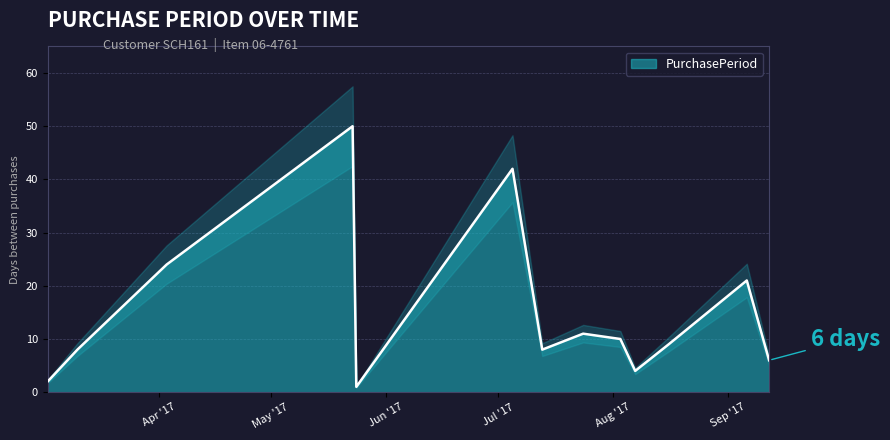

List the labels in order of value, largest first.

2017-05-23, 2017-07-05, 2017-04-03, 2017-09-06, 2017-07-24, 2017-08-03, 2017-08-16, 2017-03-10, 2017-07-13, 2017-09-12, 2017-08-07, 2017-03-02, 2017-05-24